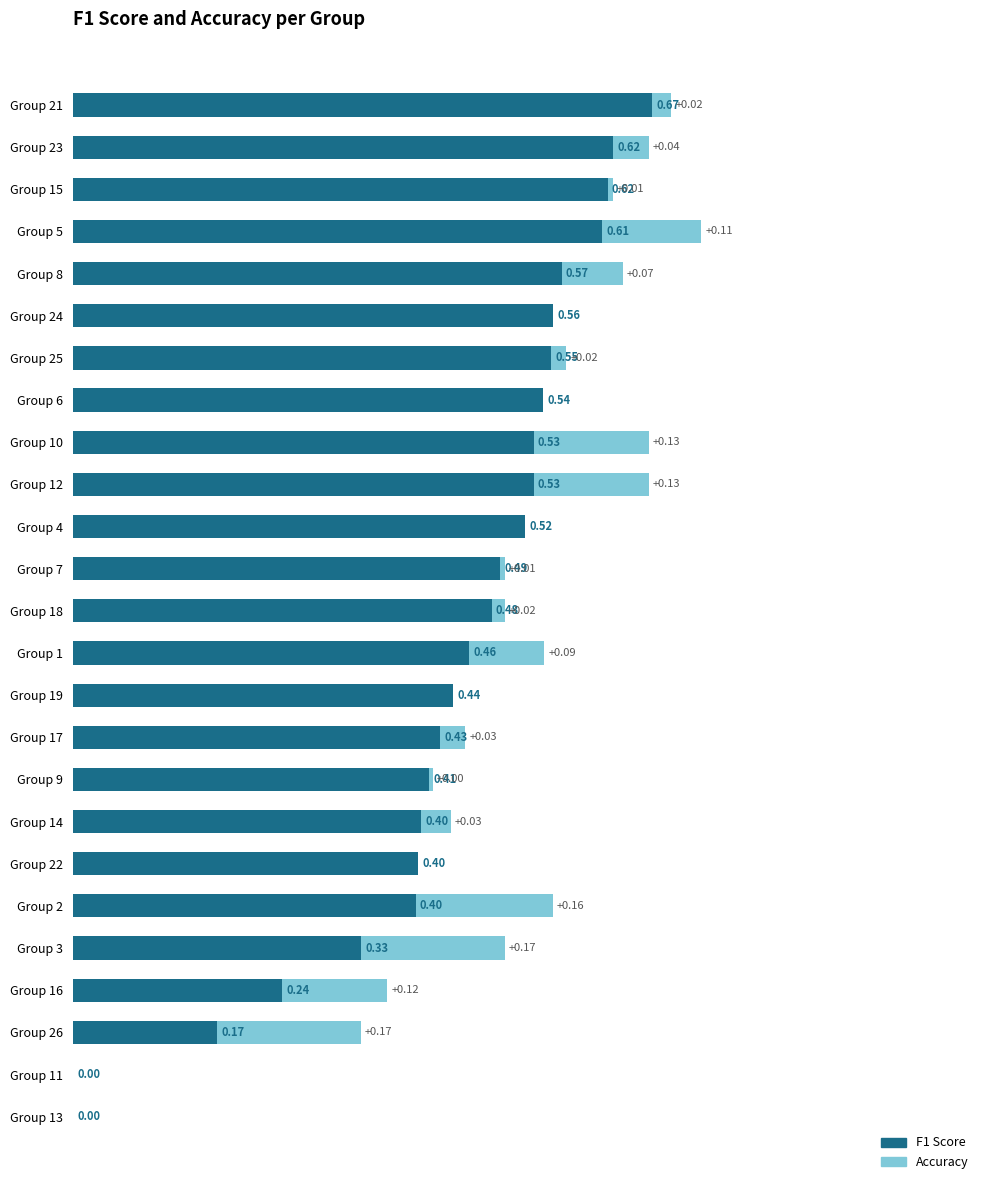

What is the difference between the maximum and second lowest values in the Accuracy series?

0.7